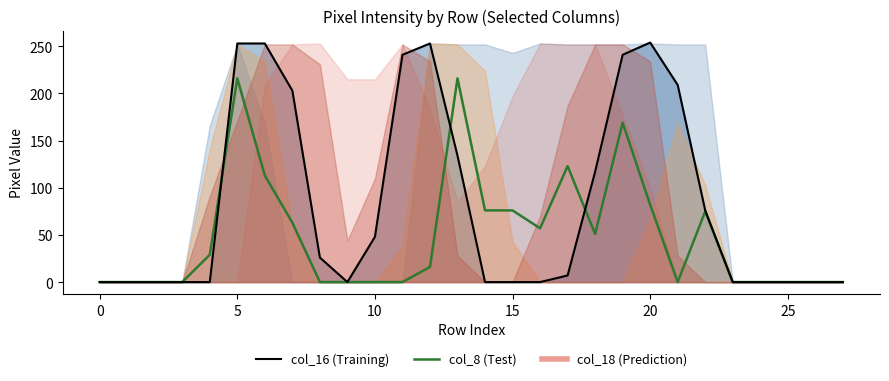

Between 20 and 16, which series saw the biggest shift?

col_16 line